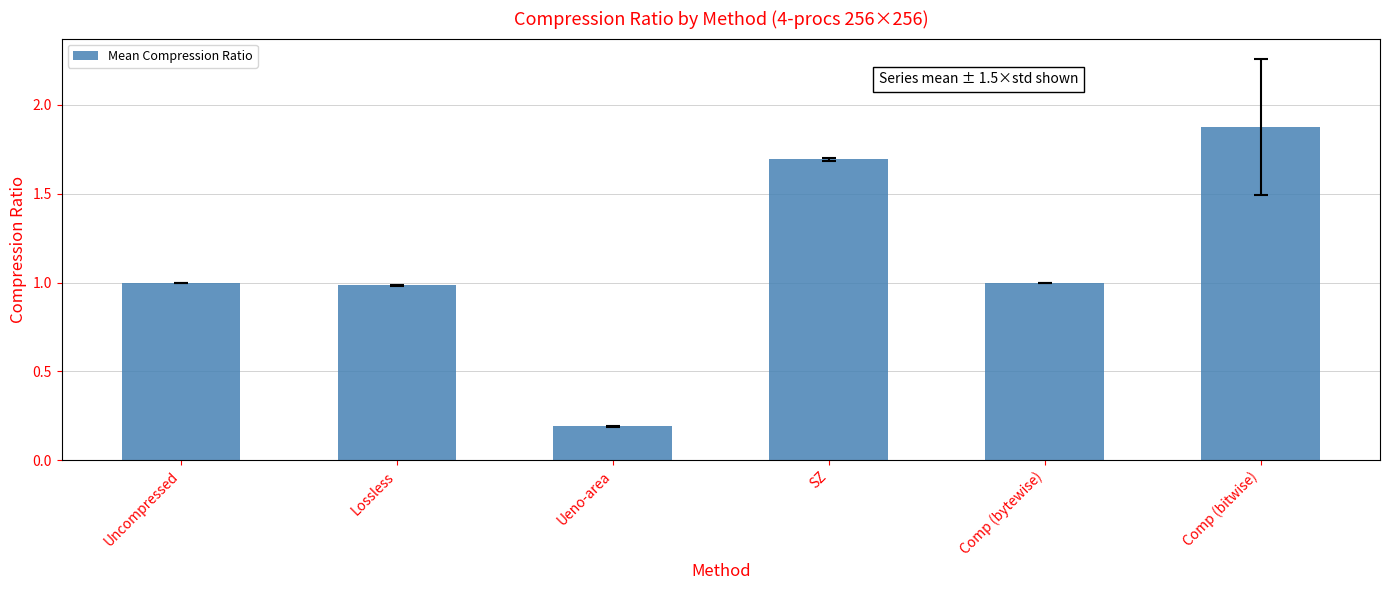

What is the change in value from Lossless to SZ?

+0.7